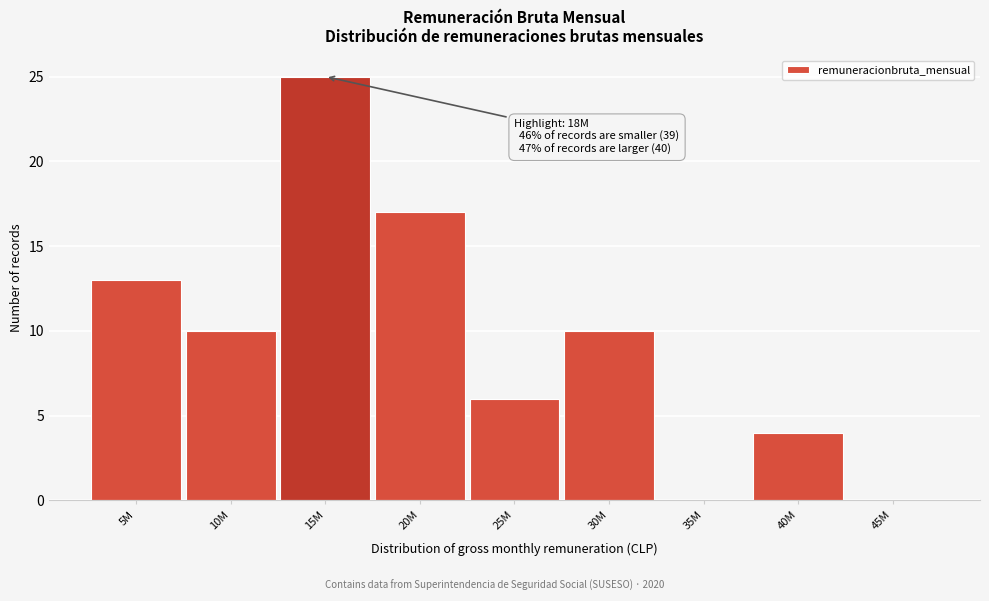

Reading left to right, extract all data points from this chart.

5M=13	10M=10	15M=25	20M=17	25M=6	30M=10	35M=0	40M=4	45M=0